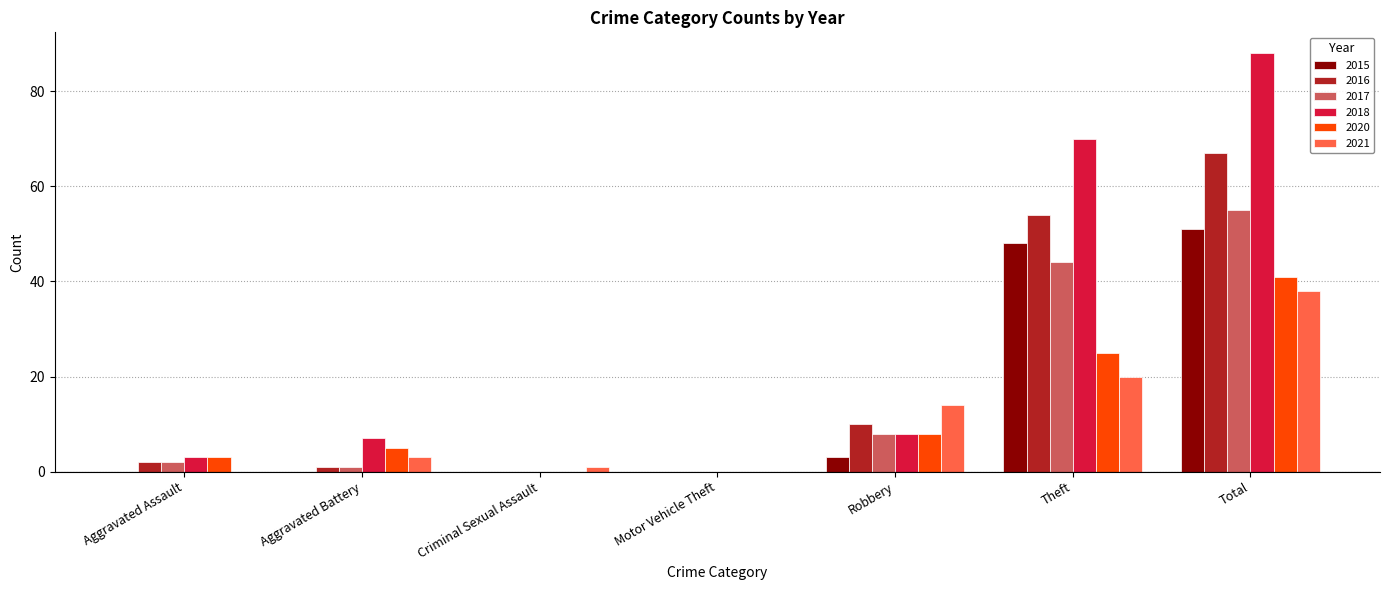

Is the value of 2016 at Robbery greater than the value of 2020 at Aggravated Battery?

Yes